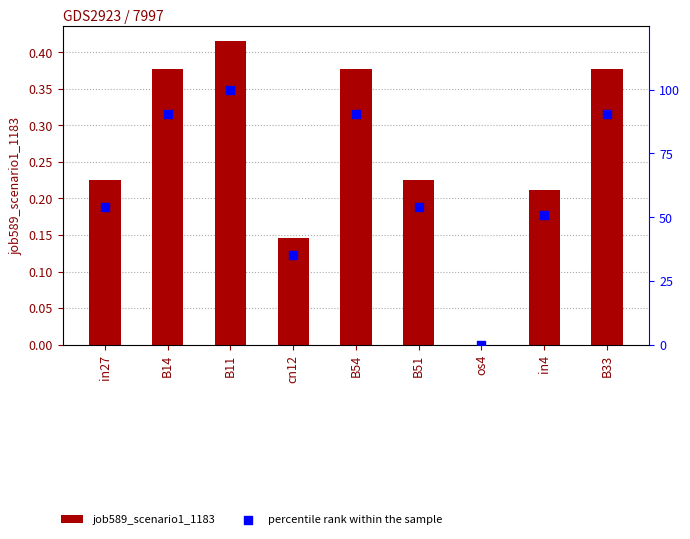

What is the total value across all series at B11?

100.4